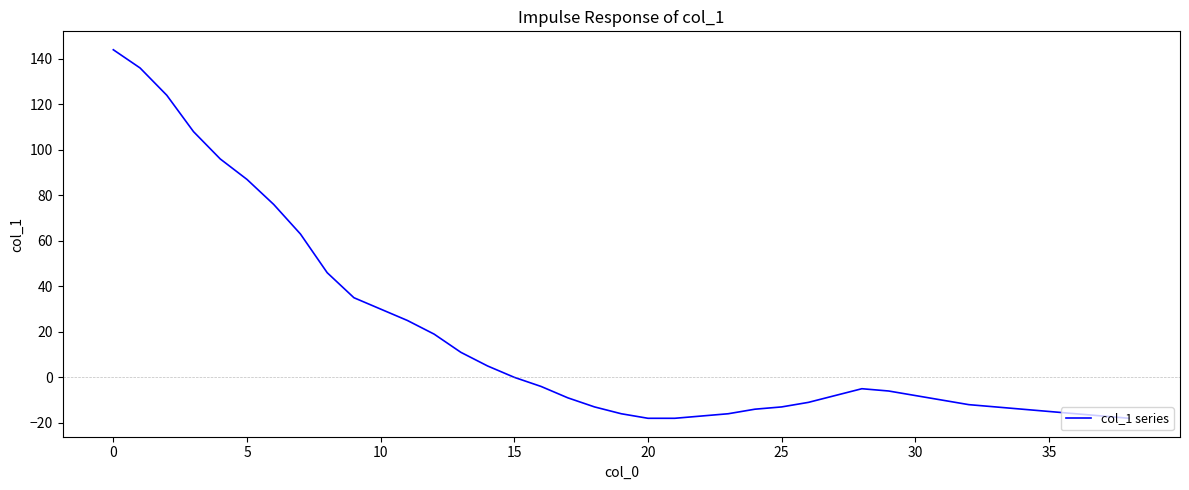

What is the maximum value shown in the chart?

144